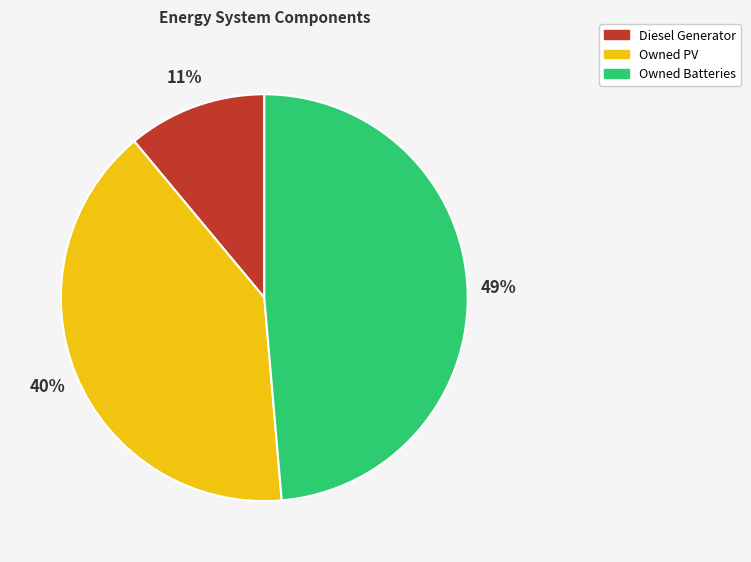

To the nearest percent, what portion does Owned PV represent?

40%